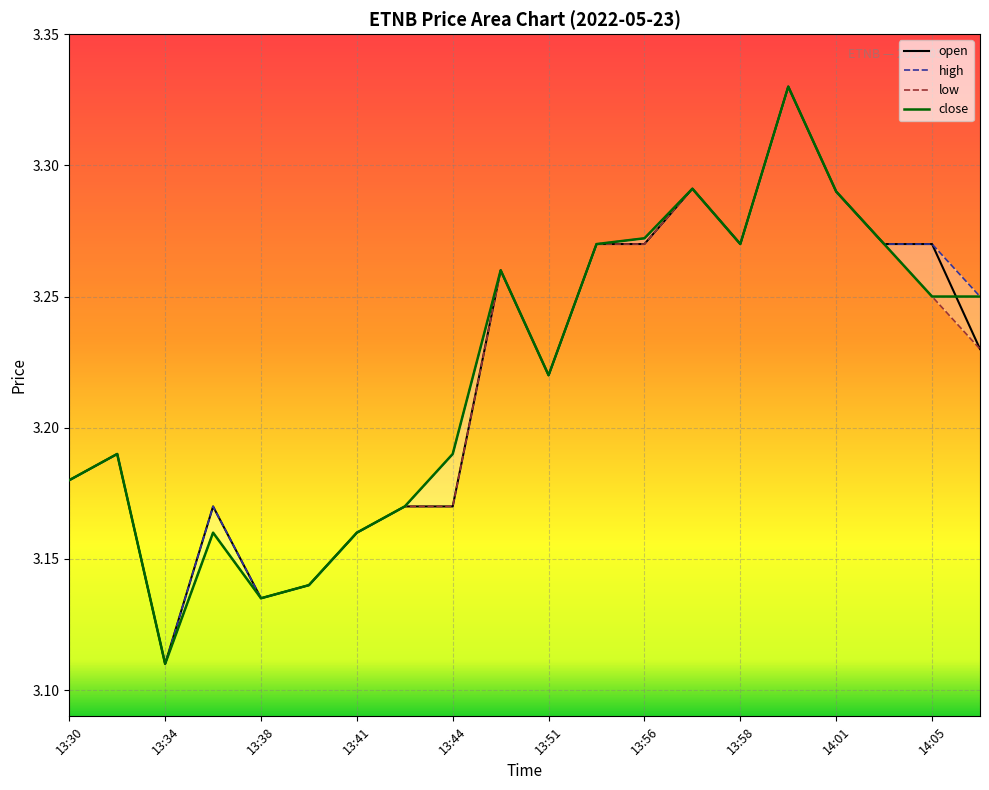

Which category has the lowest value across all series?

13:34